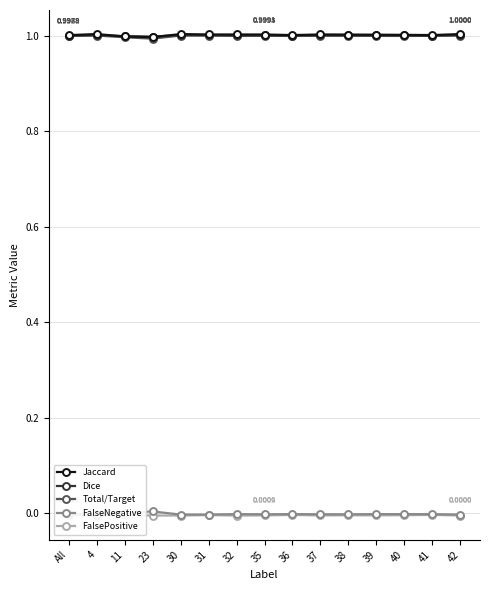

At 42, list the series in order from largest to smallest.

Jaccard, Dice, Total/Target, FalseNegative, FalsePositive